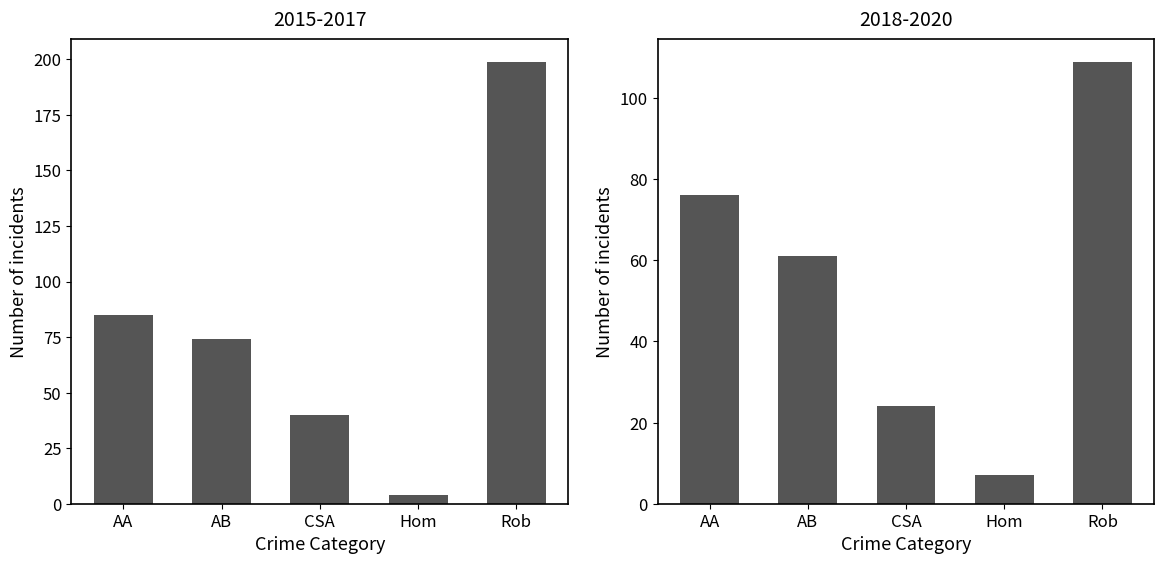

How many values are below 61?

2